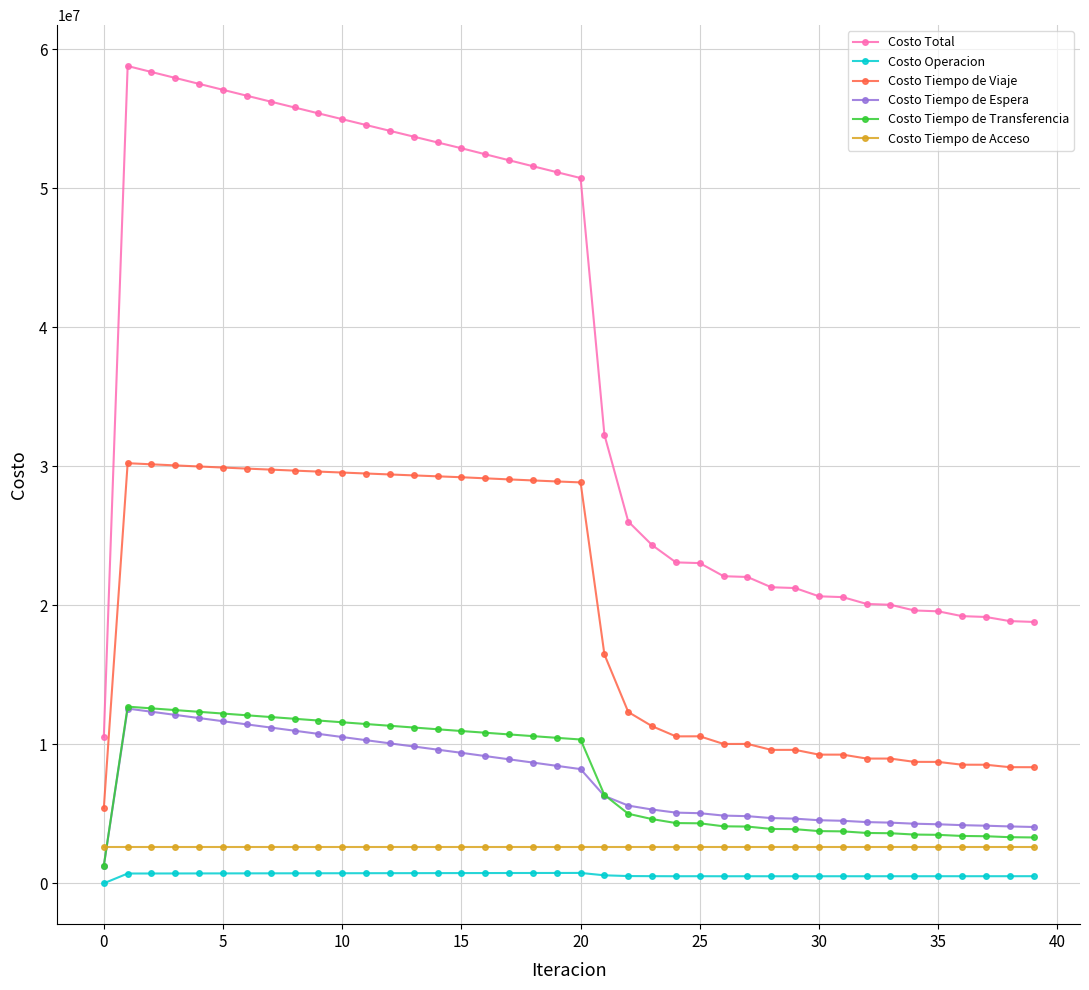

True or false: Costo Tiempo de Transferencia and Costo Total intersect in this chart.

False